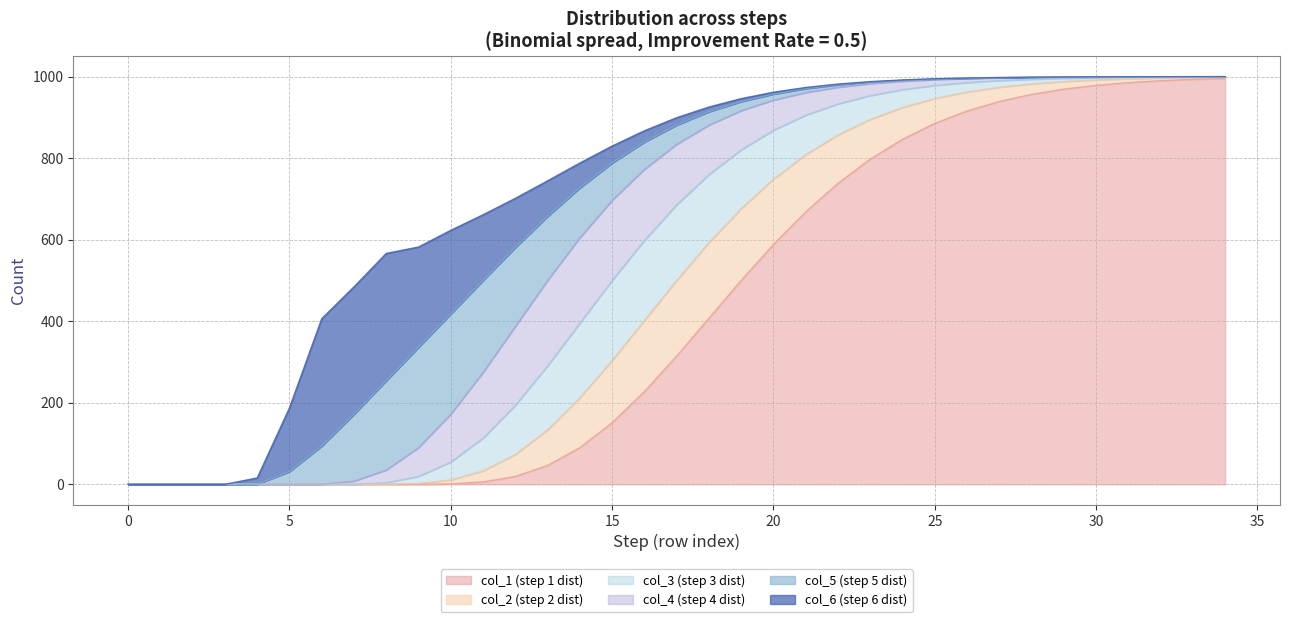

True or false: col_6 and col_3 cross at least once.

False